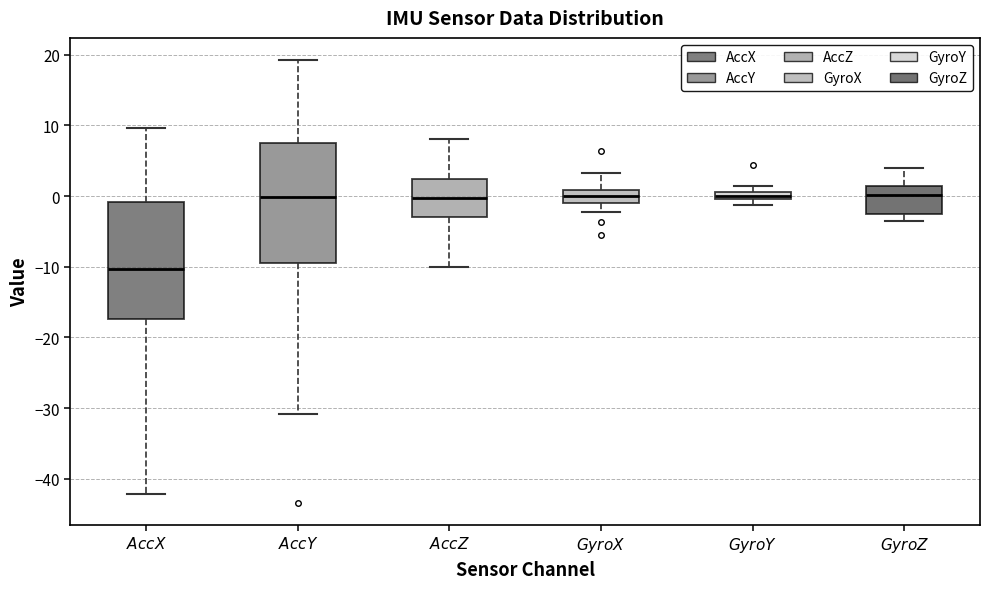

Where does the median line of the box for $GyroZ$ sit on the y-axis? The values are not printed on the chart, so give them approximately, as read against the axis.

0